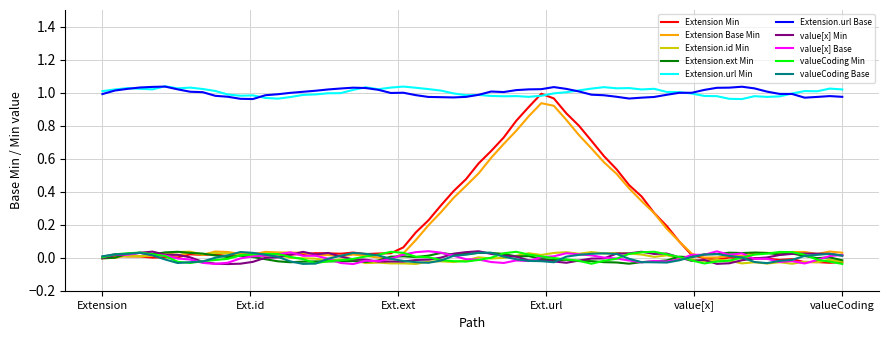

Which series has the largest range (max minus min)?

Extension Min